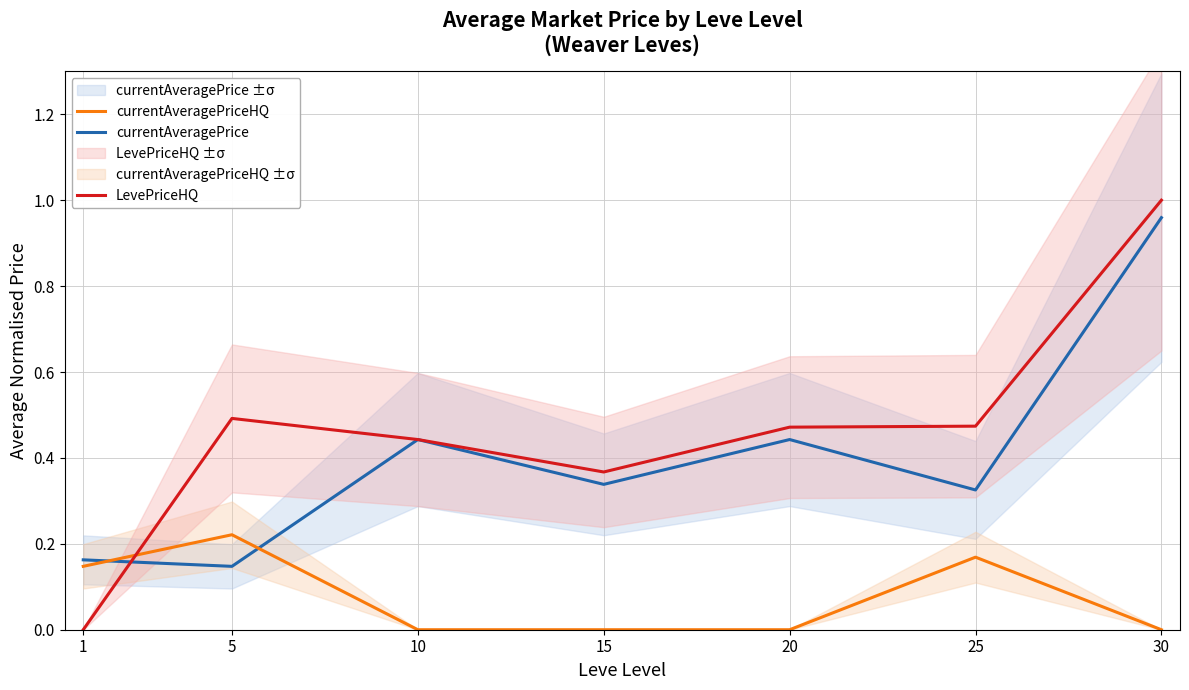

Reading right to left, transcribe all the data shown in this chart.

currentAveragePrice: 30=1.0	25=0.3	20=0.4	15=0.3	10=0.4	5=0.1	1=0.2
currentAveragePriceHQ: 30=0.0	25=0.2	20=0.0	15=0.0	10=0.0	5=0.2	1=0.1
LevePriceHQ: 30=1.0	25=0.5	20=0.5	15=0.4	10=0.4	5=0.5	1=0.0